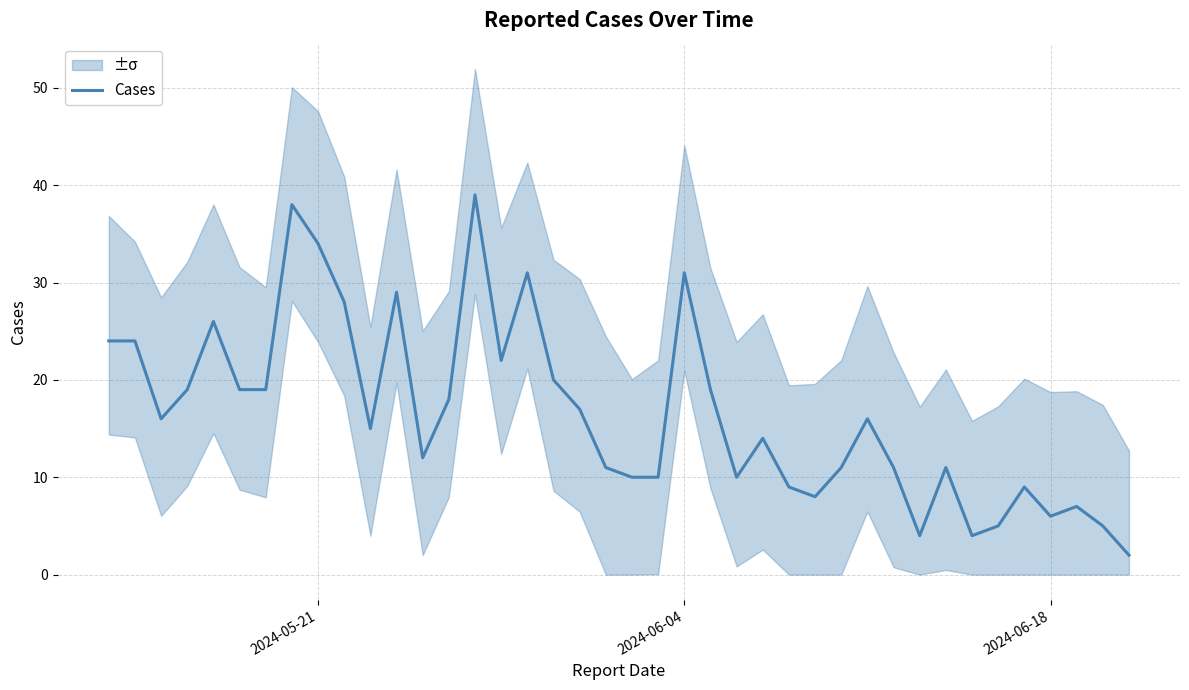

What is the value of the 15th point from the left?

39